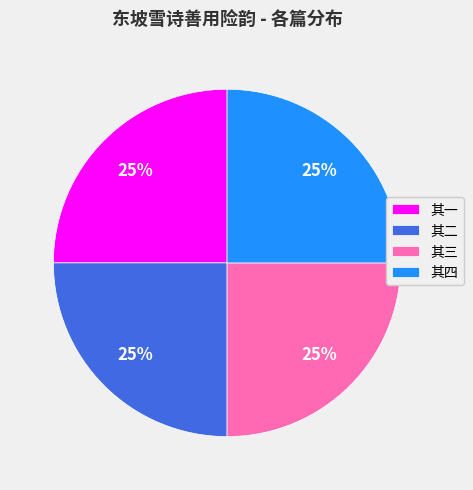

What is the ratio of the value at 其二 to the value at 其四?

1.0